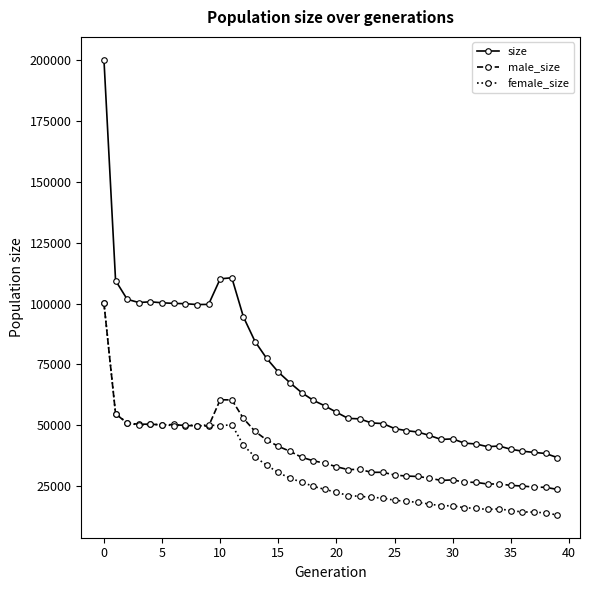

At how many categories does at least one series exceed 133793?

1